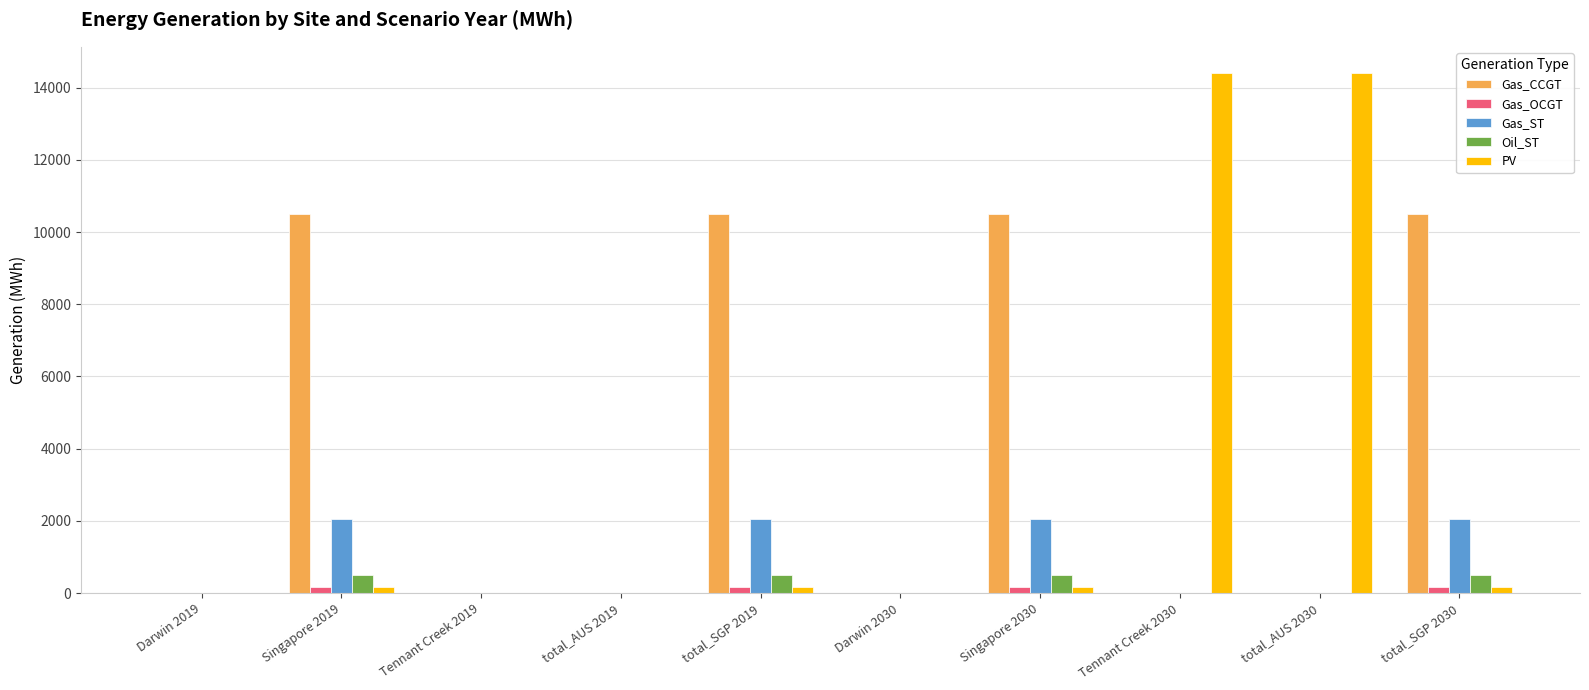

How many data points in Gas_ST are above 0?

4